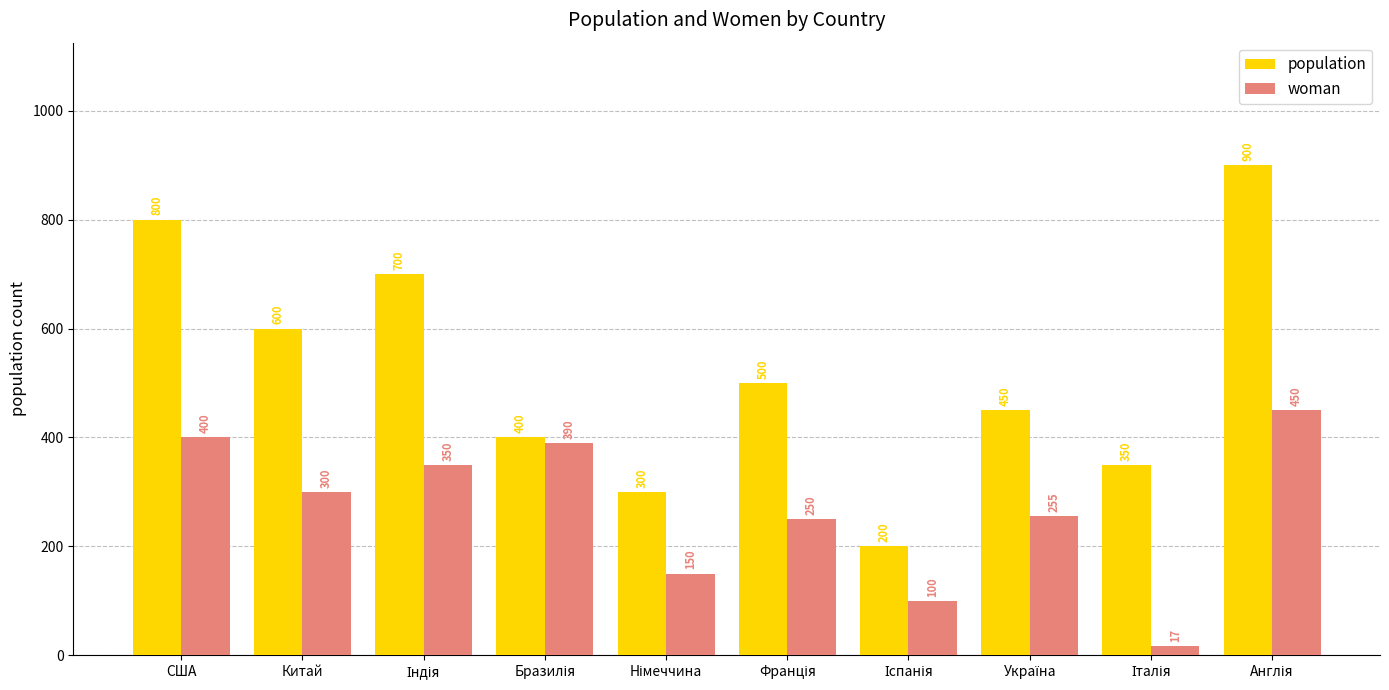

Are the bars horizontal?

No